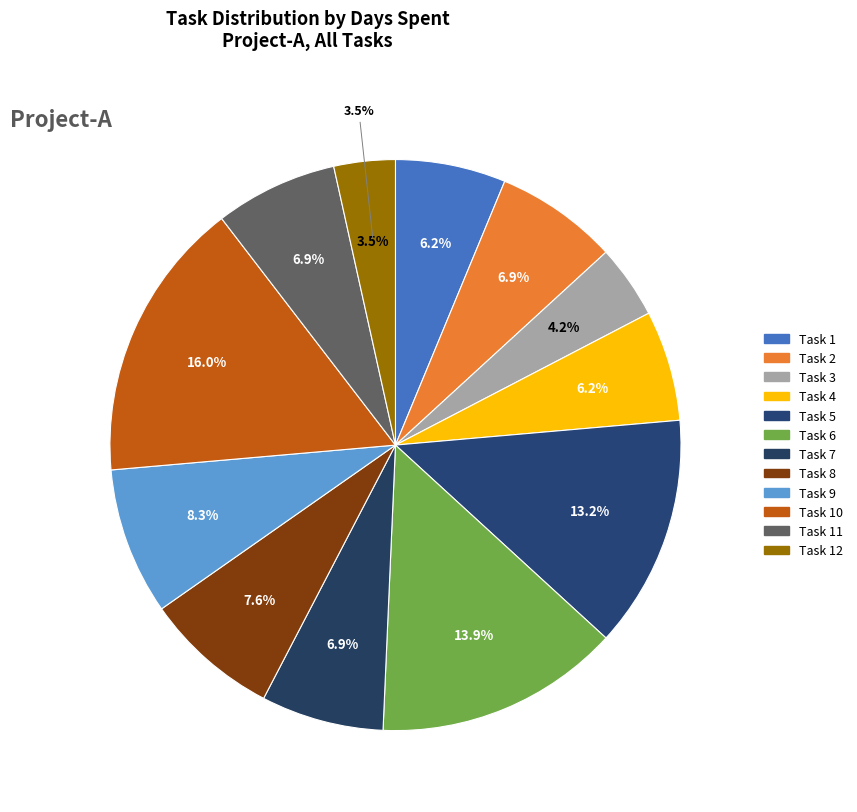

Does Task 8 account for over 50% of the chart?

No